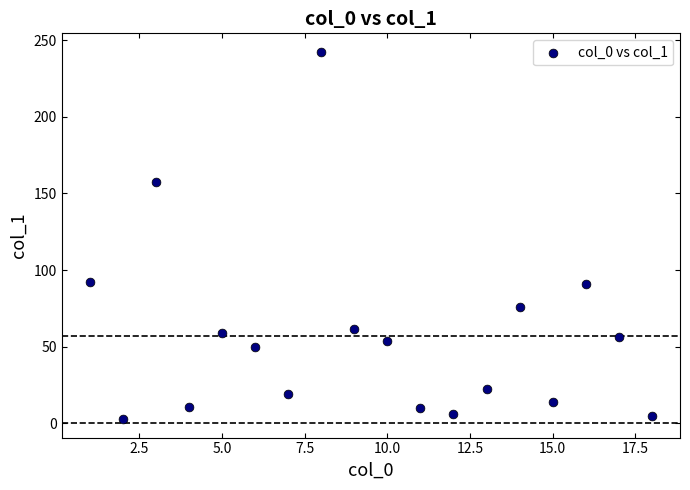

What is the range of X values (max minus min)?

17.0